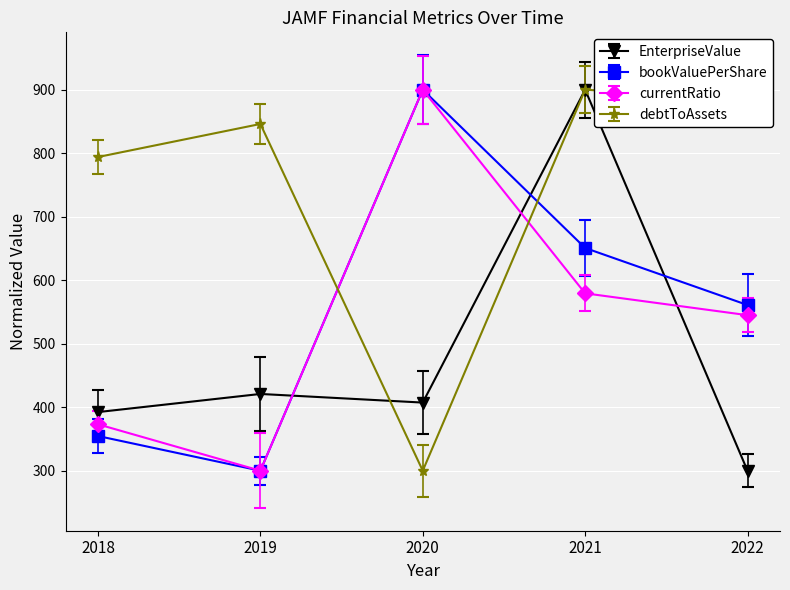

Which series changed the most between 2018 and 2022?

bookValuePerShare